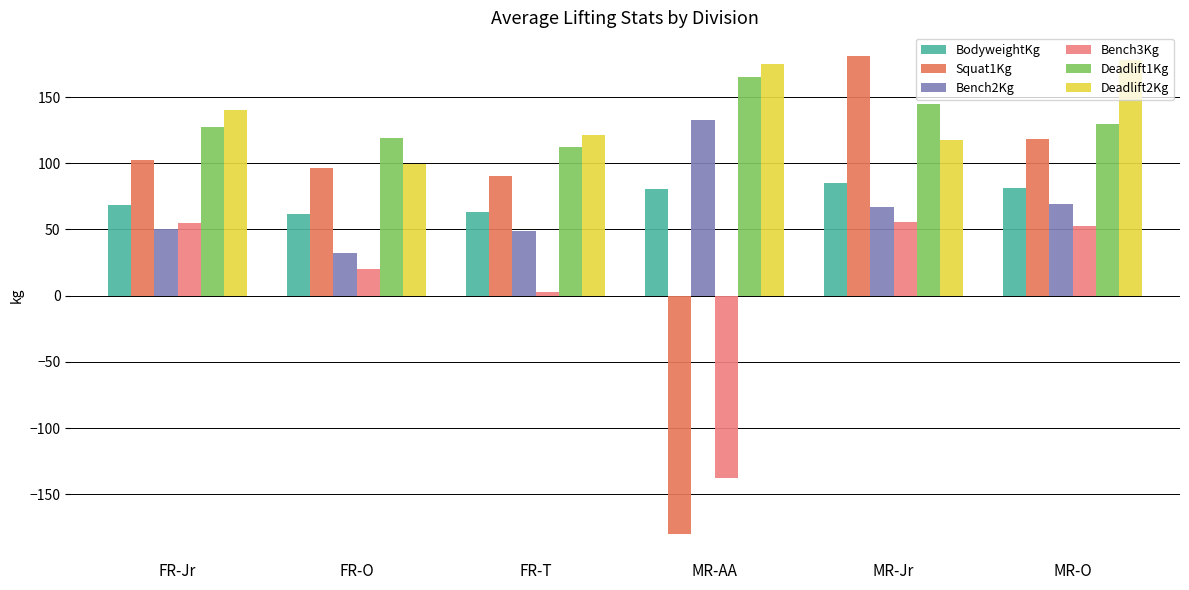

At which category is the sum across all series the highest?

MR-Jr